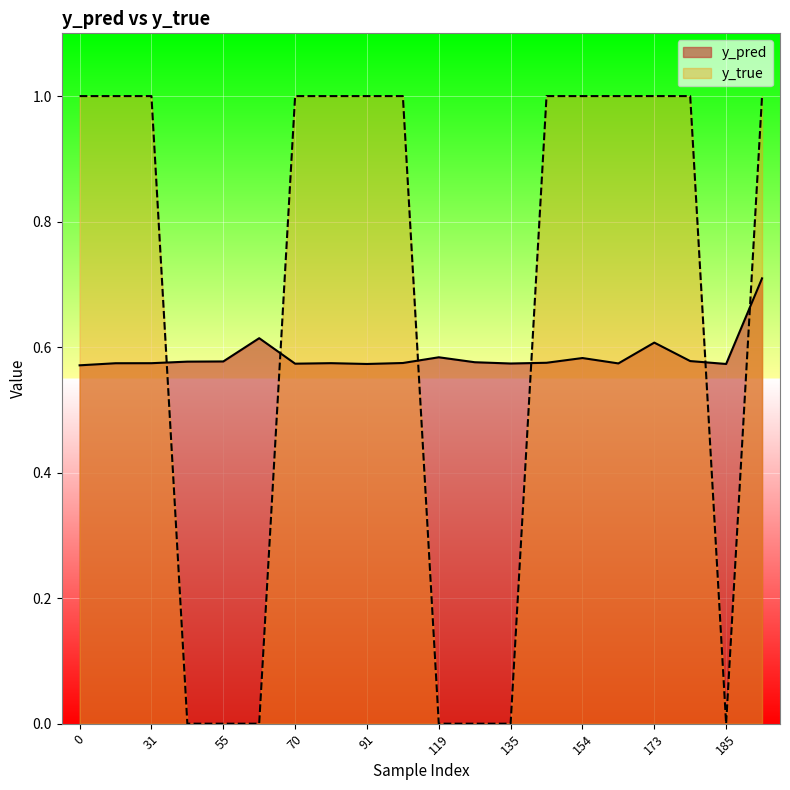

What is the value of the y_pred point at the 7th from the left?

0.6